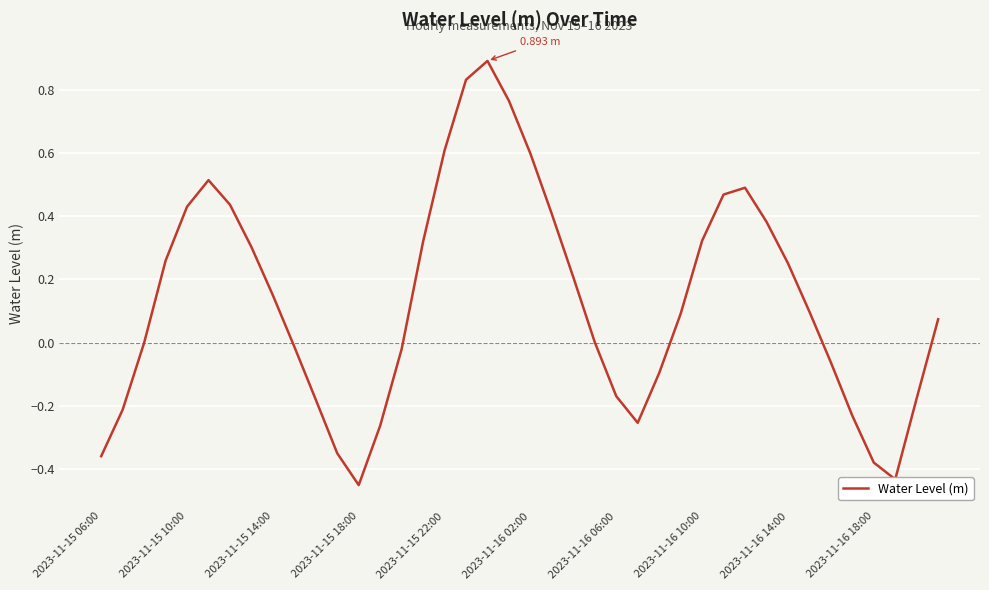

How many categories are shown in the chart?

40